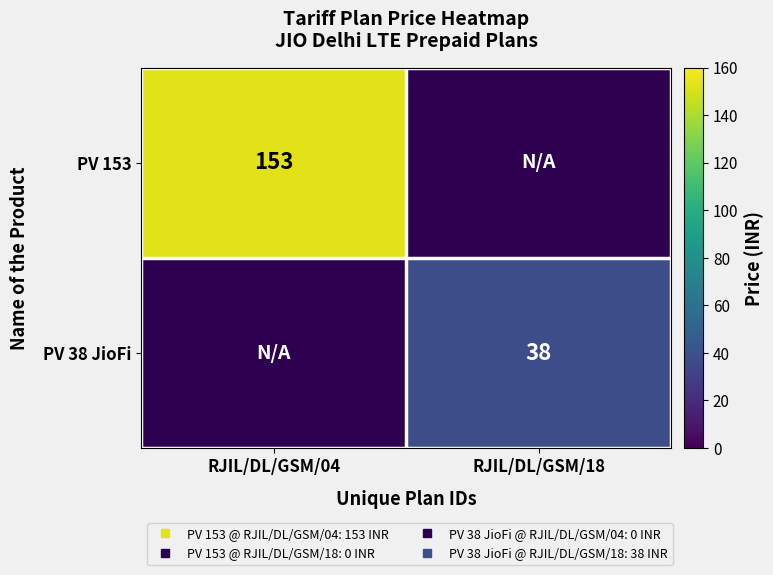

Rank the series by their maximum value, from highest to lowest.

PV 153, PV 38 JioFi